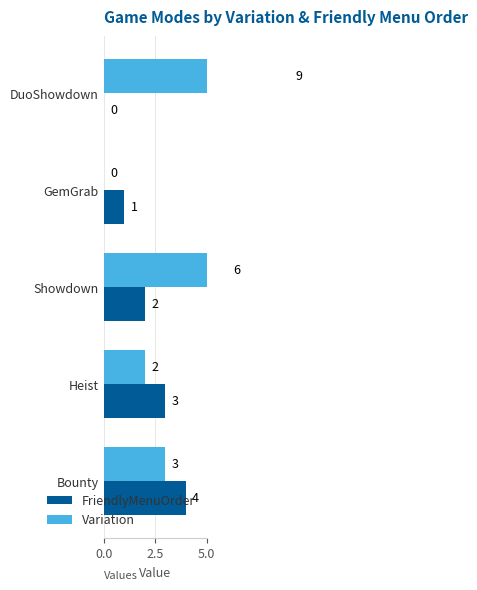

What position from the left is Bounty?

5